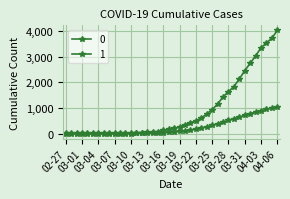

True or false: 1 has more than 0 interior local peaks.

False